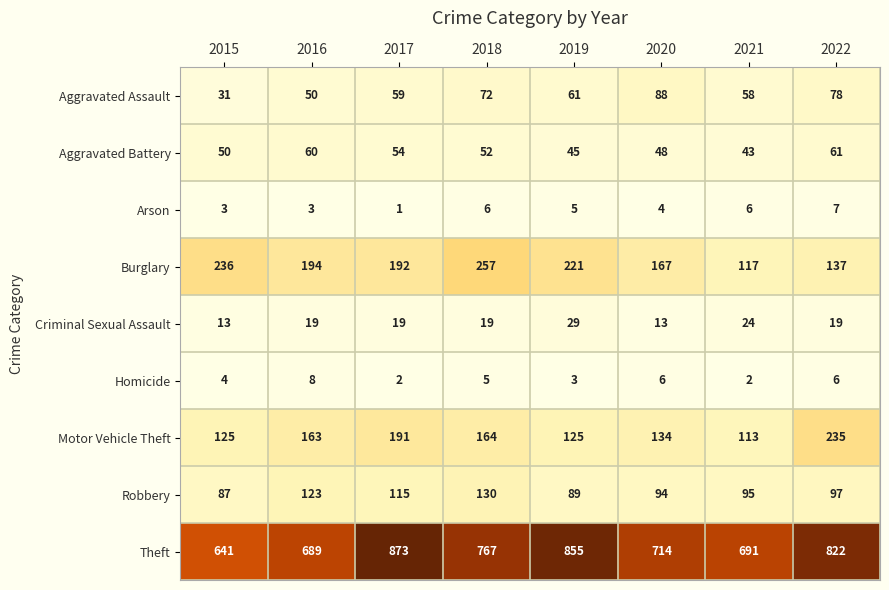

Where does the Burglary series first go above 194?

2015